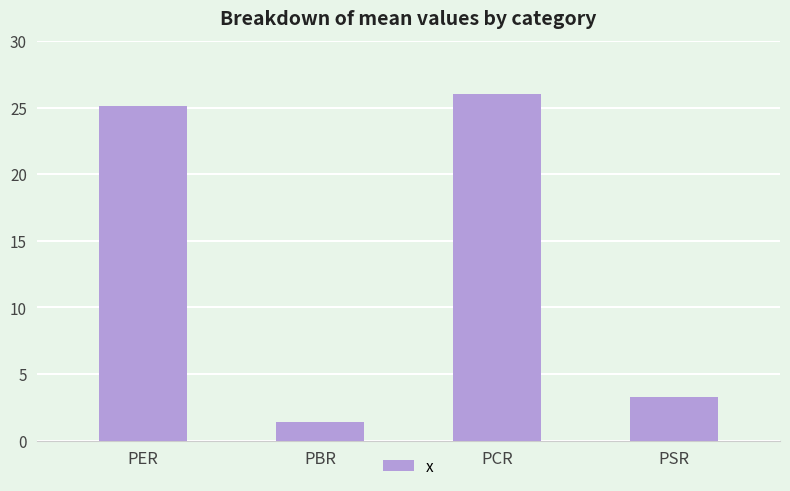

The chart shows a value of 6.1 at PCR. True or false?

False